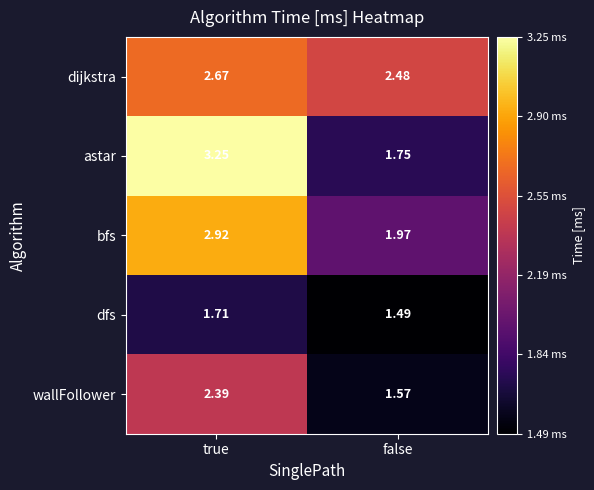

Where does the wallFollower series first go above 2?

true